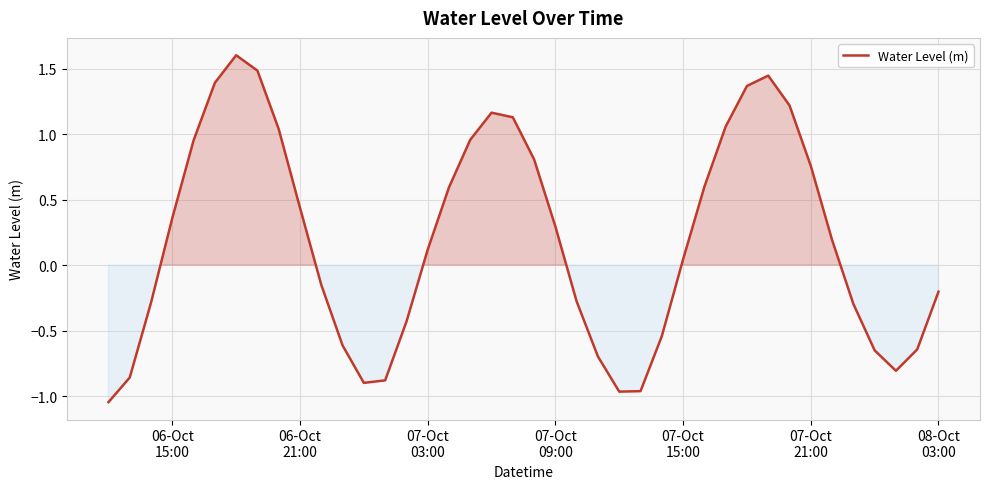

What is the greatest value displayed?

1.6